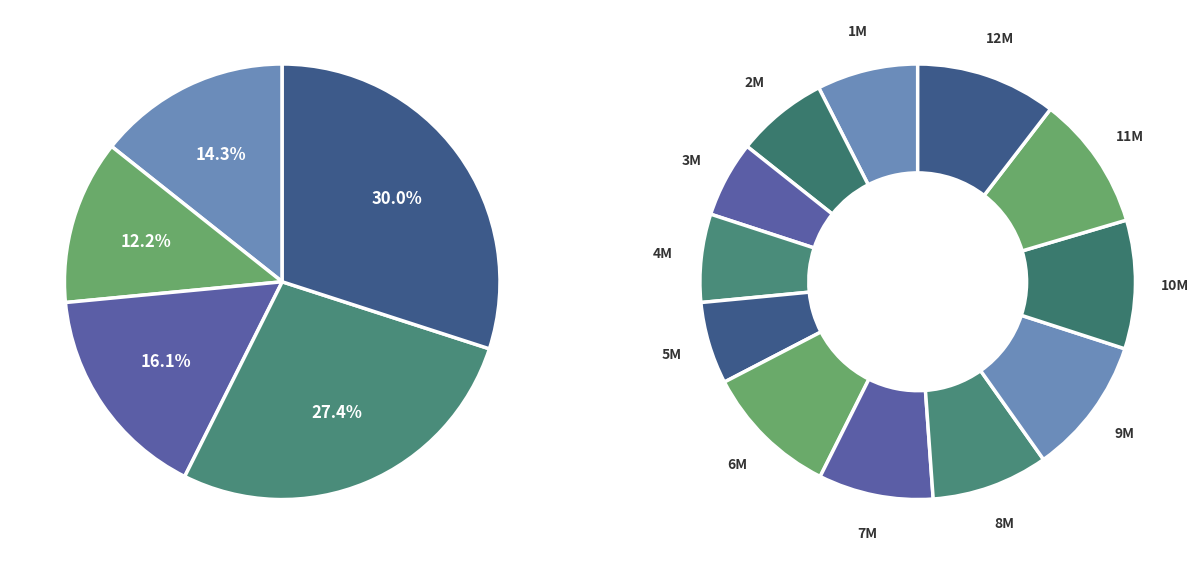

To the nearest percent, what percentage of the pie is 3?

6%